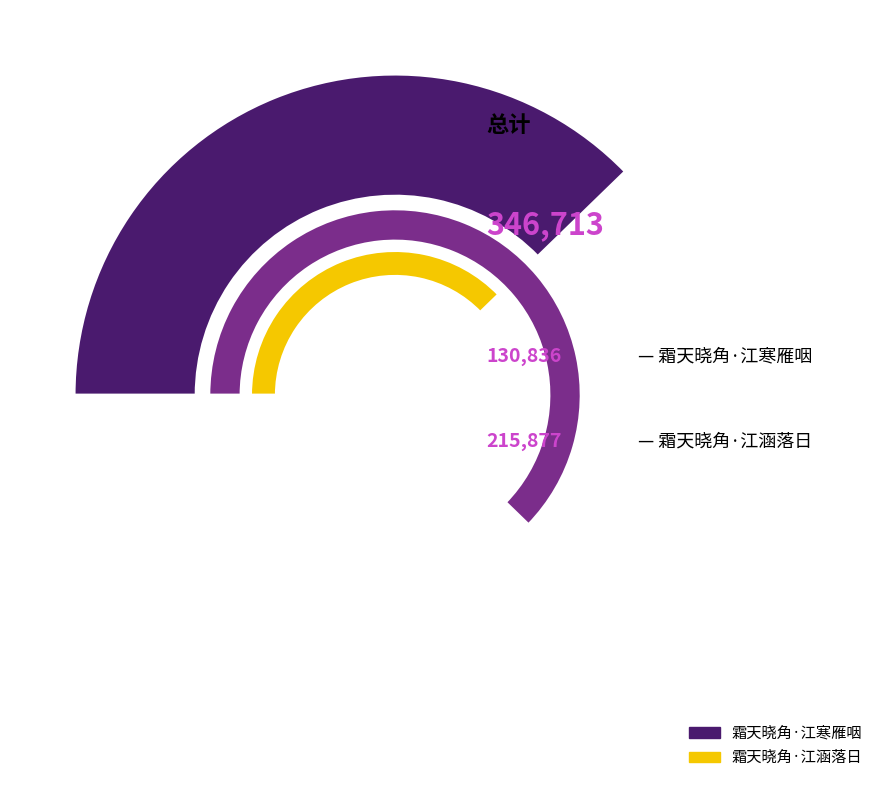

Which category has the biggest portion of the pie?

霜天晓角·江涵落日